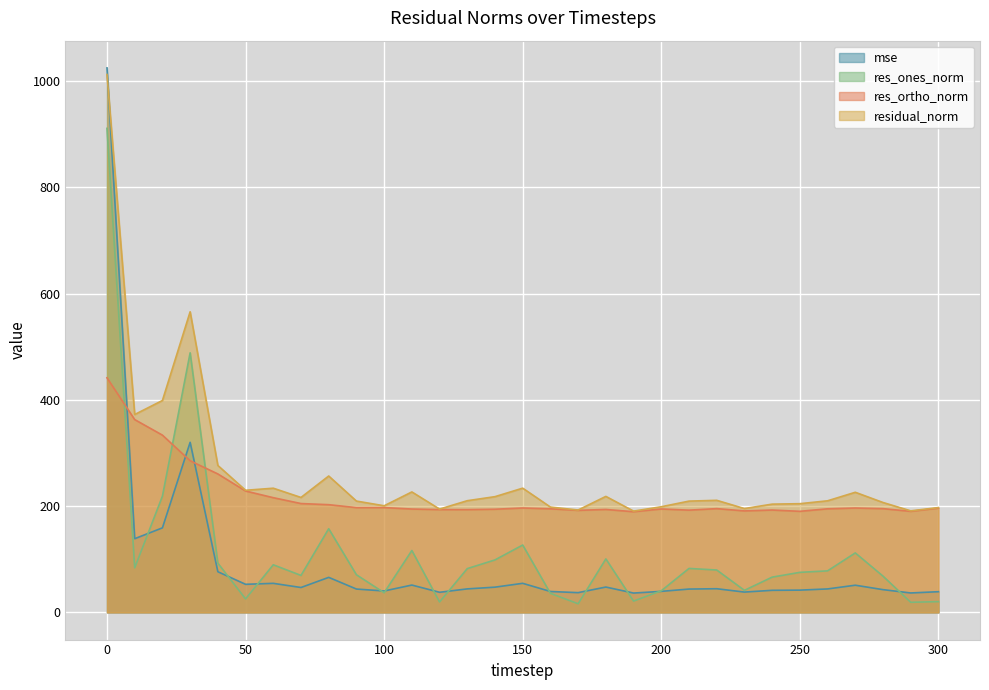

At 50, list the series in order from largest to smallest.

residual_norm, res_ortho_norm, mse, res_ones_norm